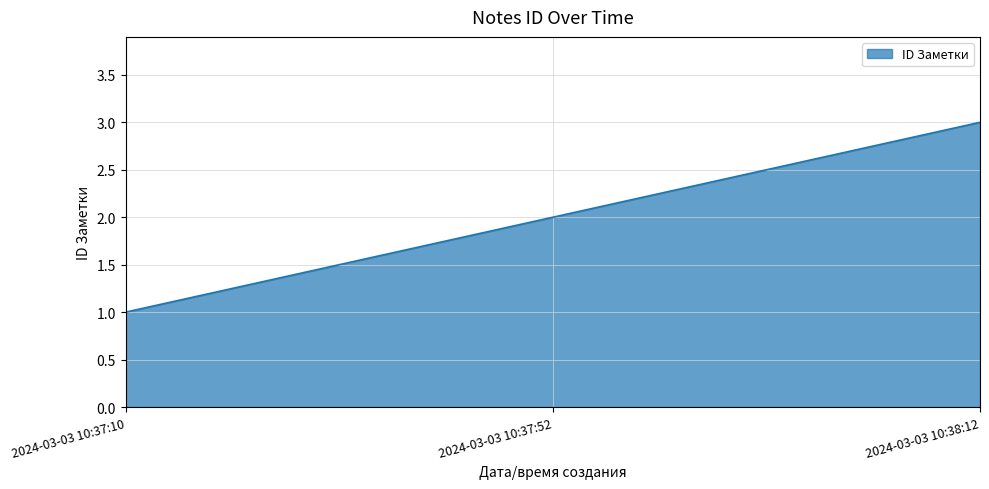

How many lines are shown in the chart?

1